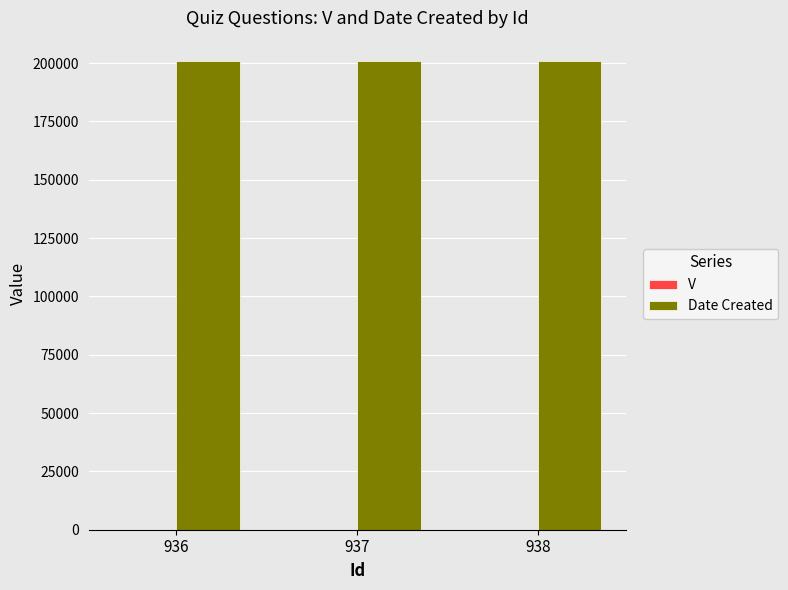

What is the sum of all Date Created values?

602184